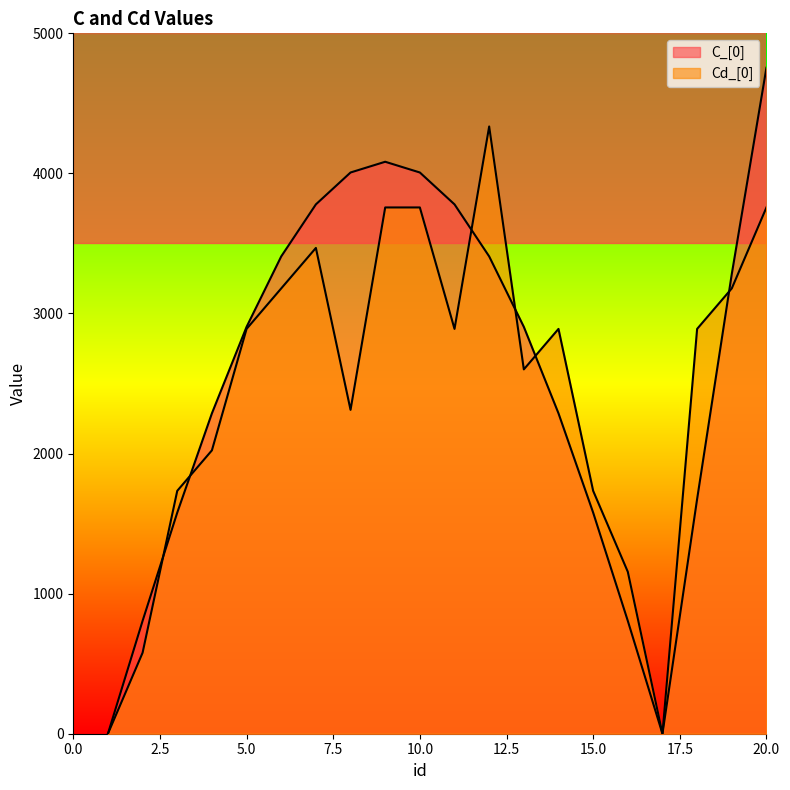

Rank the series by their average value, from highest to lowest.

C_[0], Cd_[0]